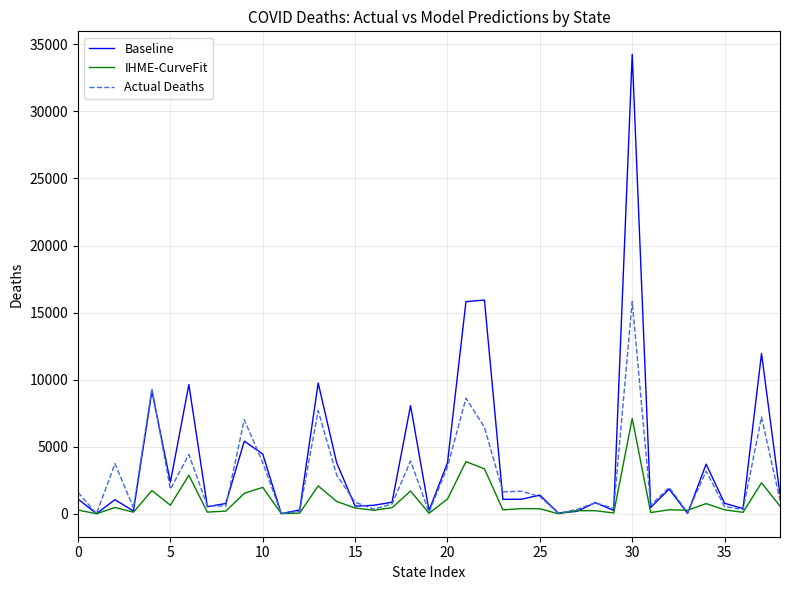

Rank the series by their average value, from lowest to highest.

IHME-CurveFit, Actual Deaths, Baseline